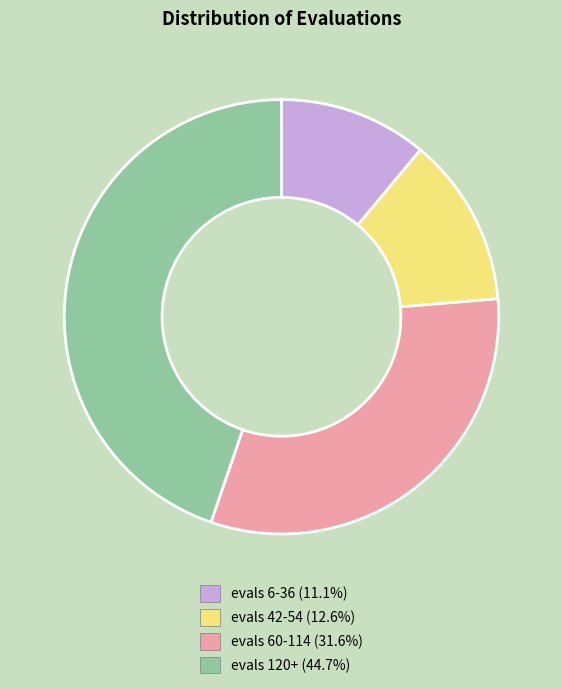

Does any single category account for the majority?

No